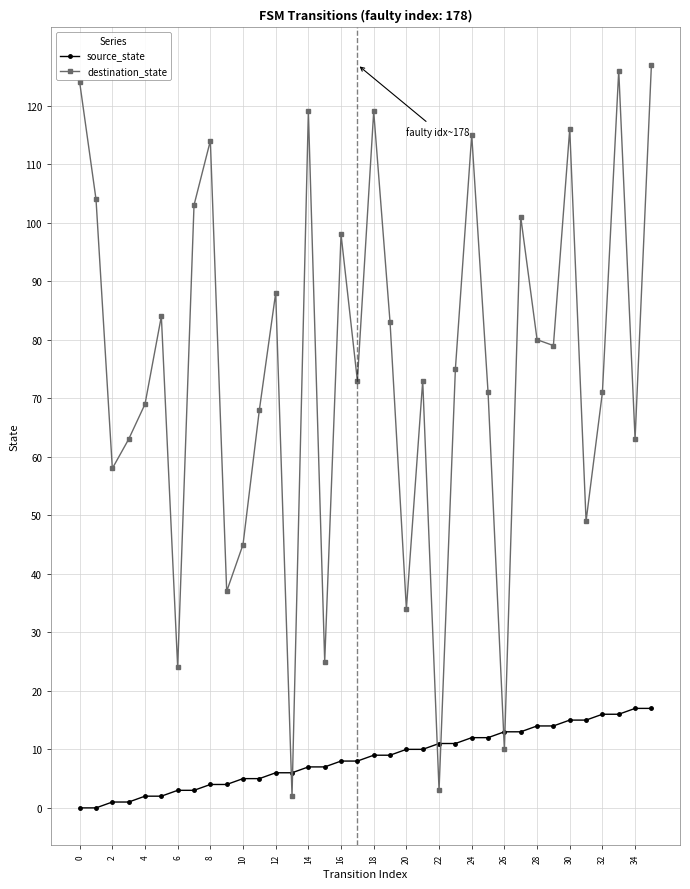

Which series has the widest spread of values?

destination_state